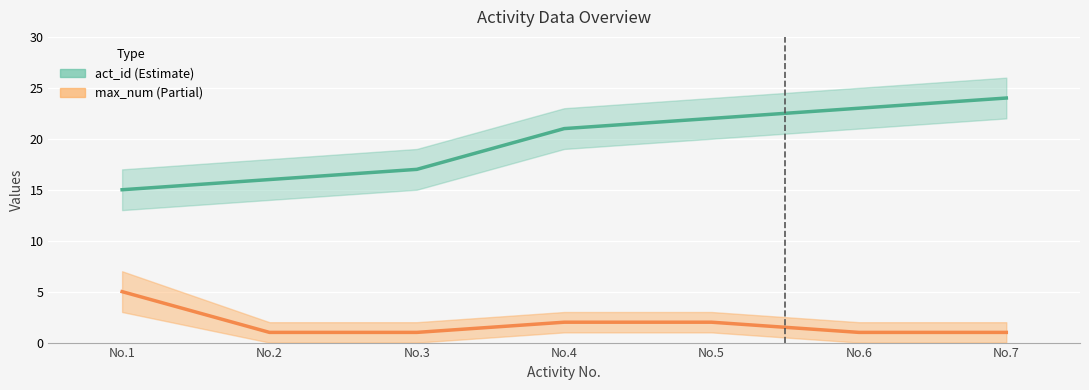

How many act_id values are between 16 and 23?

5